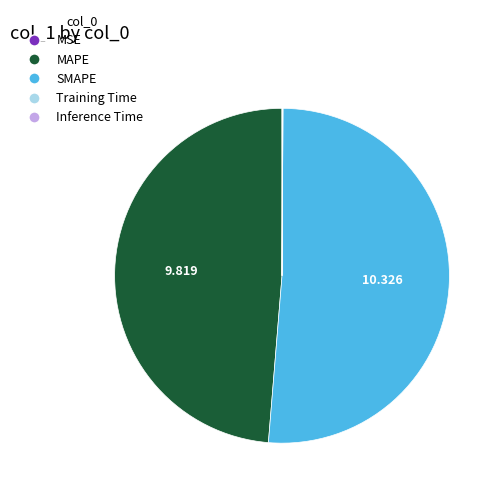

Between SMAPE and MAPE, which is larger?

SMAPE